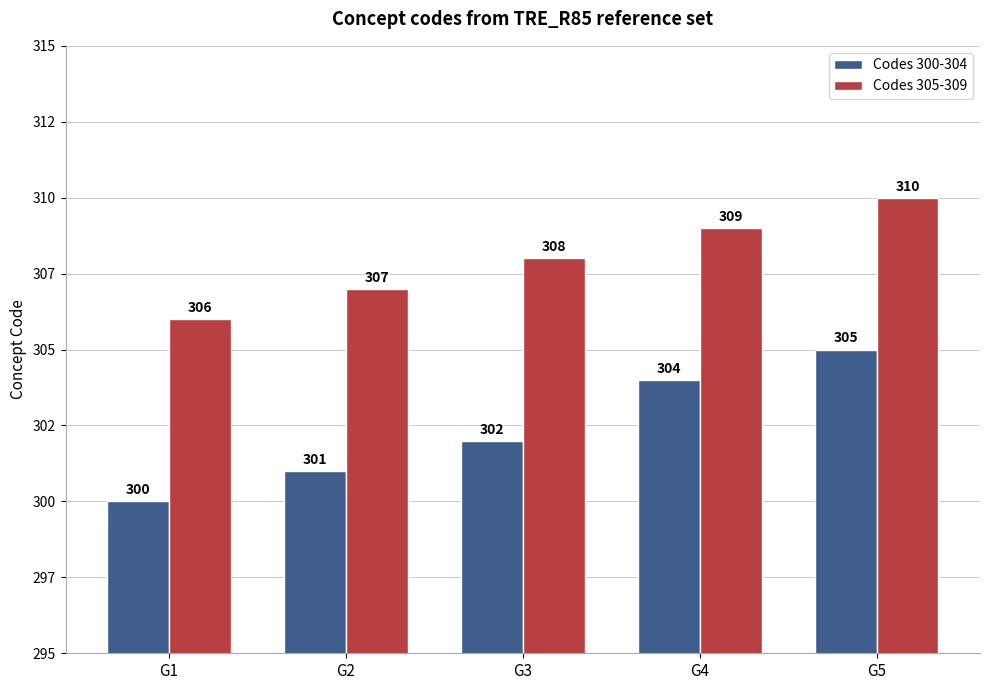

What is the minimum value for Codes 305-309?

306